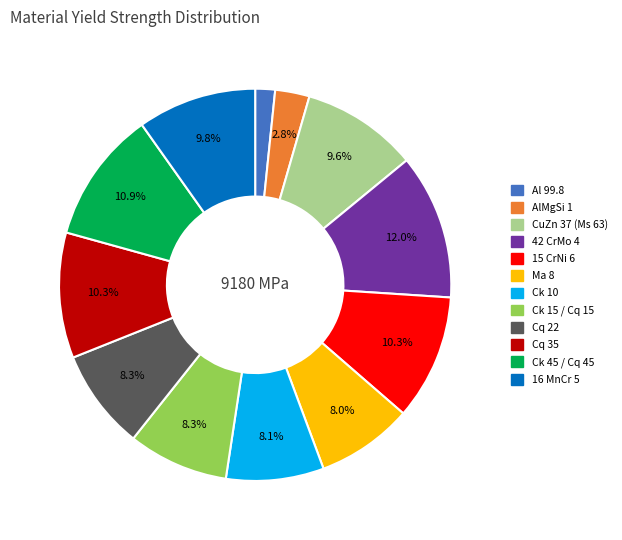

How many segments does this pie chart have?

12